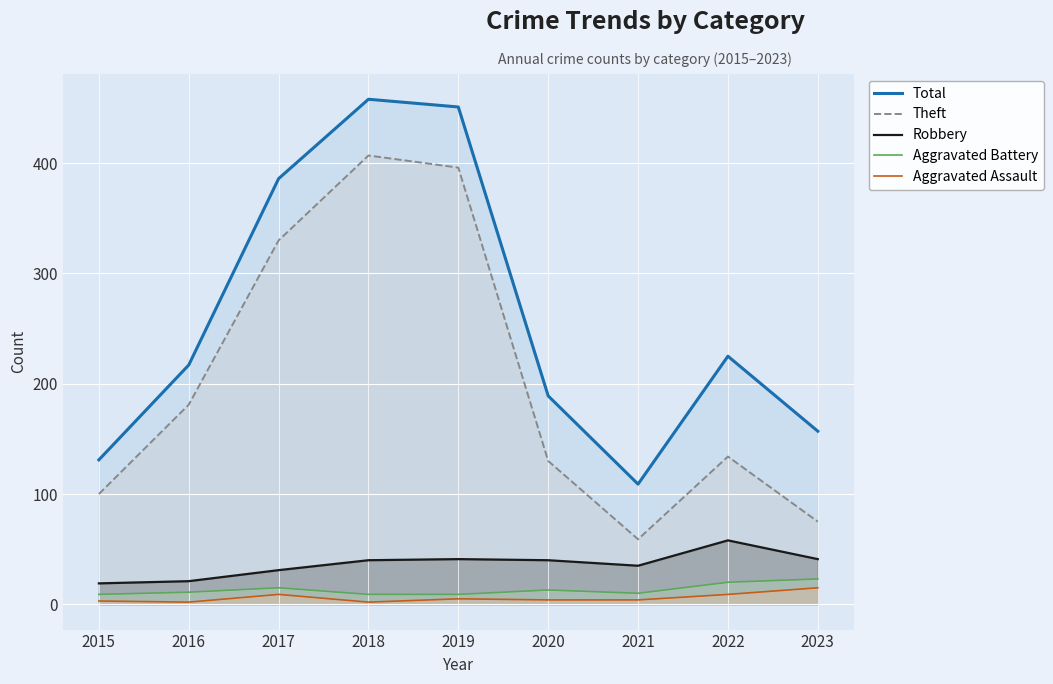

Rank the series by their maximum value, from lowest to highest.

Aggravated Assault, Aggravated Battery, Robbery, Theft, Total